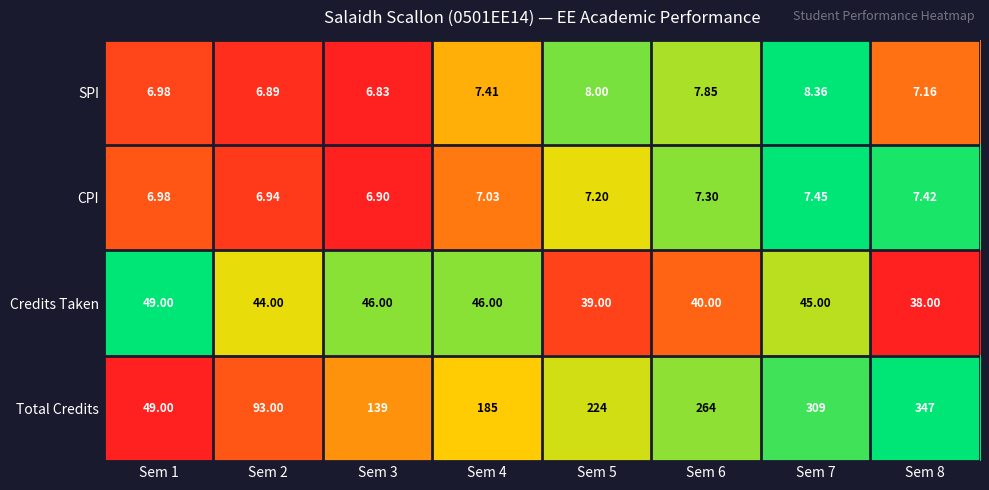

Rank the series at Sem 2 from highest to lowest value.

Total Credits, Credits Taken, CPI, SPI